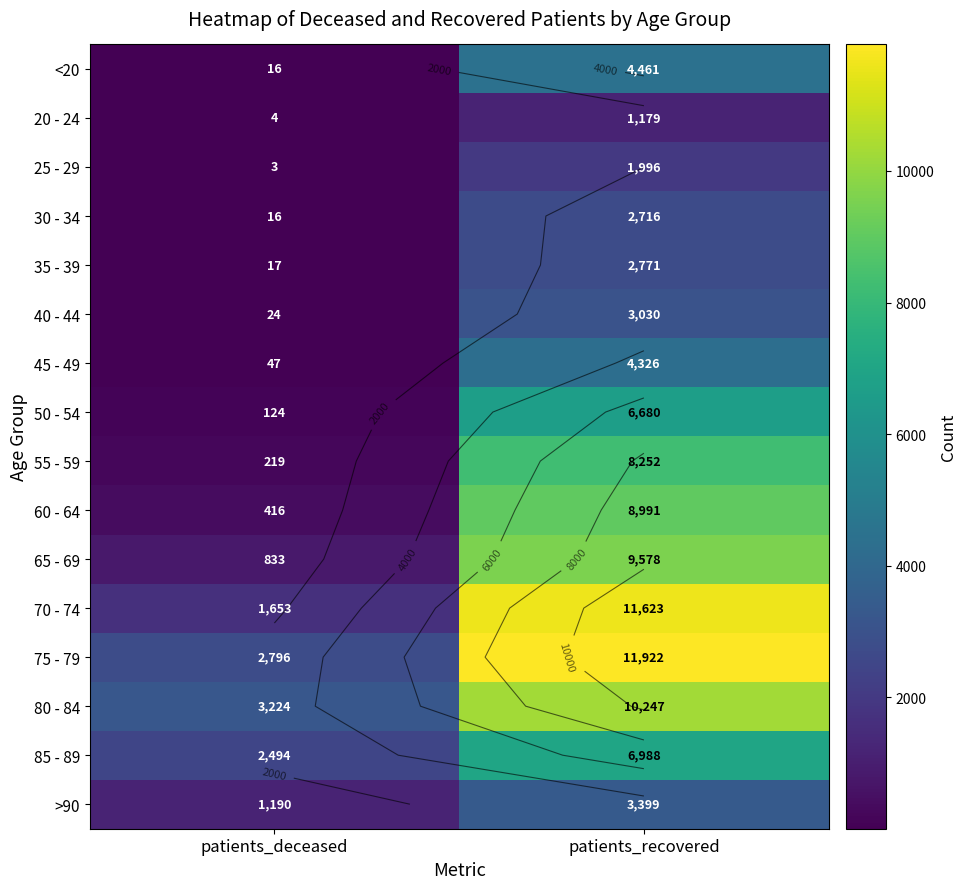

At how many categories does at least one series exceed 11899?

1